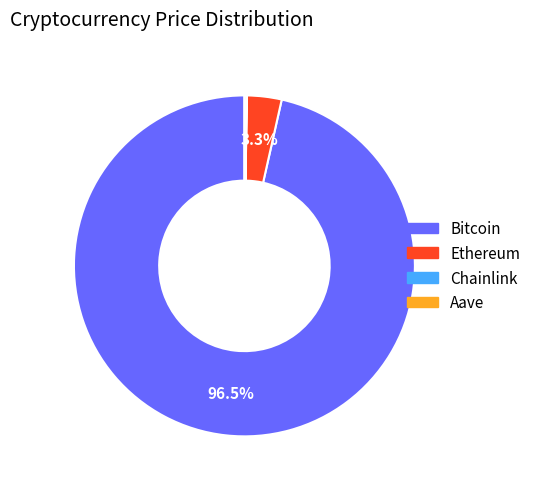

To the nearest percent, what is the average slice percentage?

25%